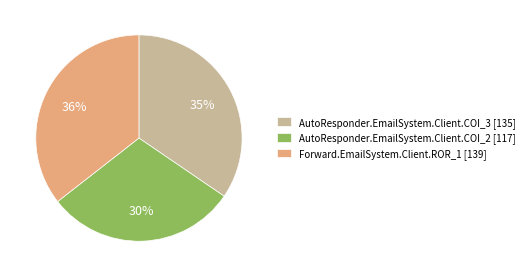

Which has a higher value, AutoResponder.EmailSystem.Client.COI_2 or AutoResponder.EmailSystem.Client.COI_3?

AutoResponder.EmailSystem.Client.COI_3